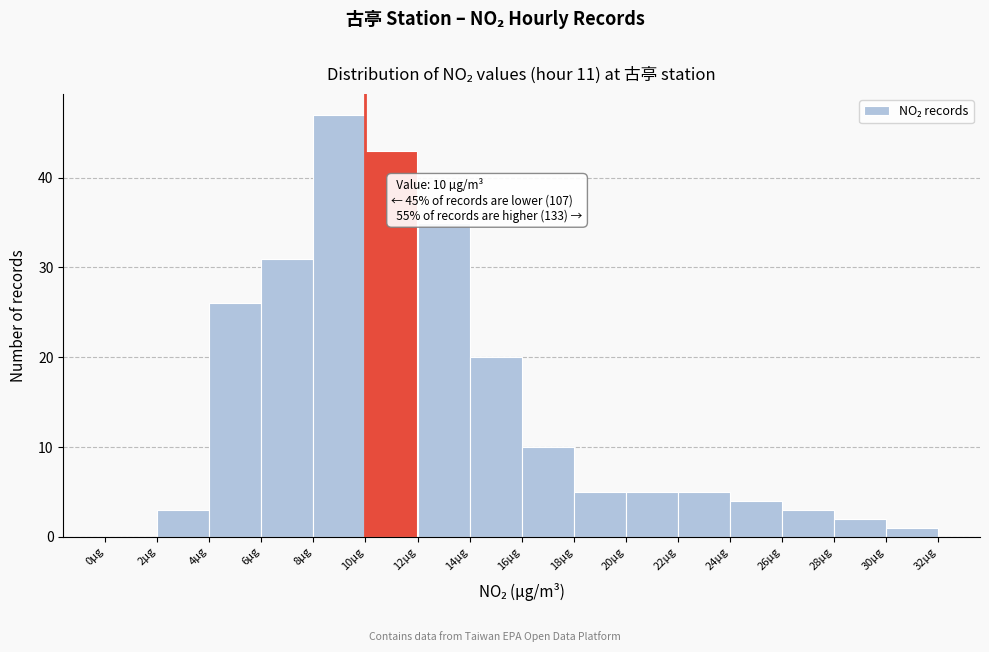

Over which range of the x-axis is the bar tallest?

8 to 10